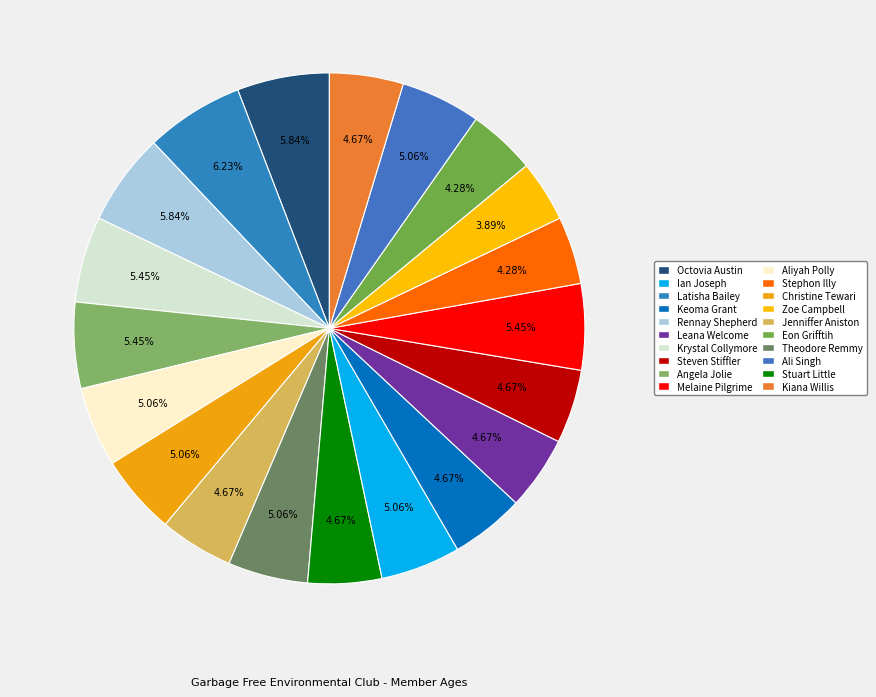

The Aliyah Polly slice represents 5% of the pie. True or false?

True